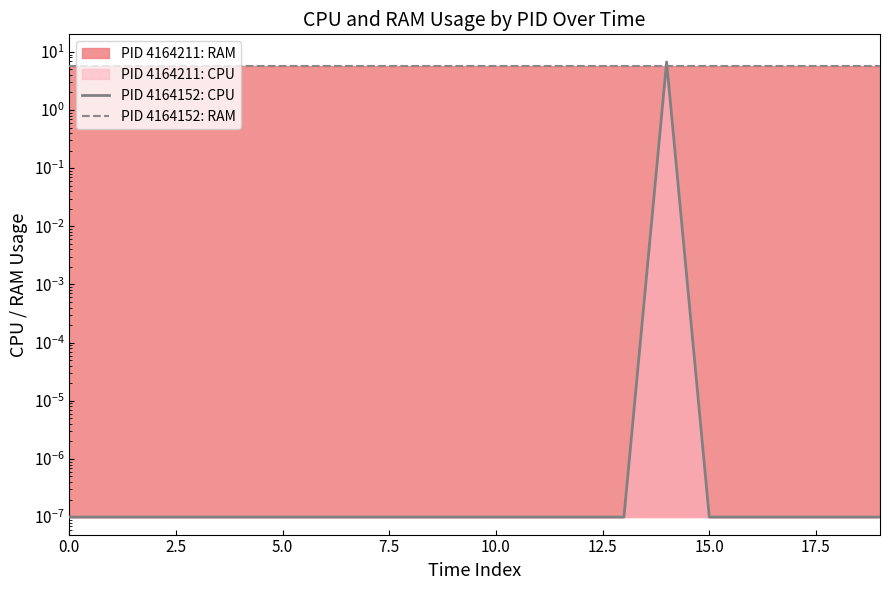

What is the approximate value of PID 4164152: RAM at 15?

5.7